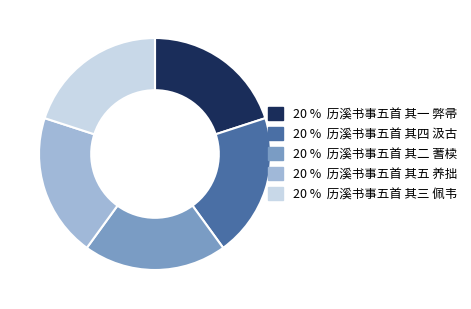

Is there a majority slice in this chart?

No